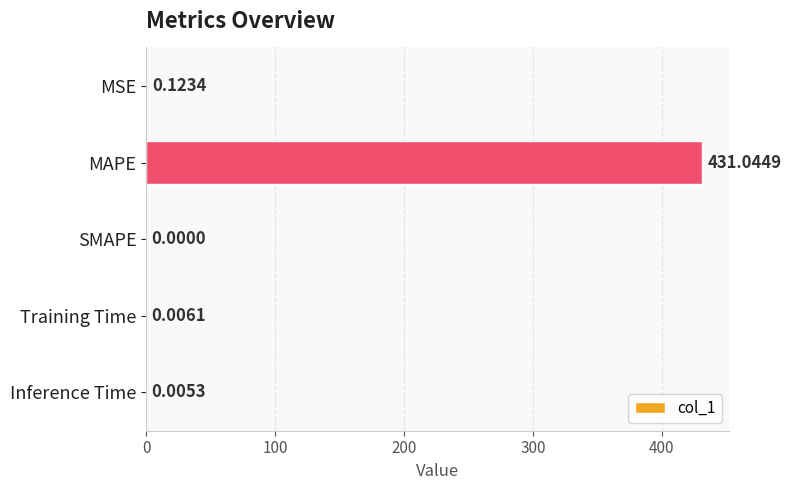

What is the sum of all values?

431.2